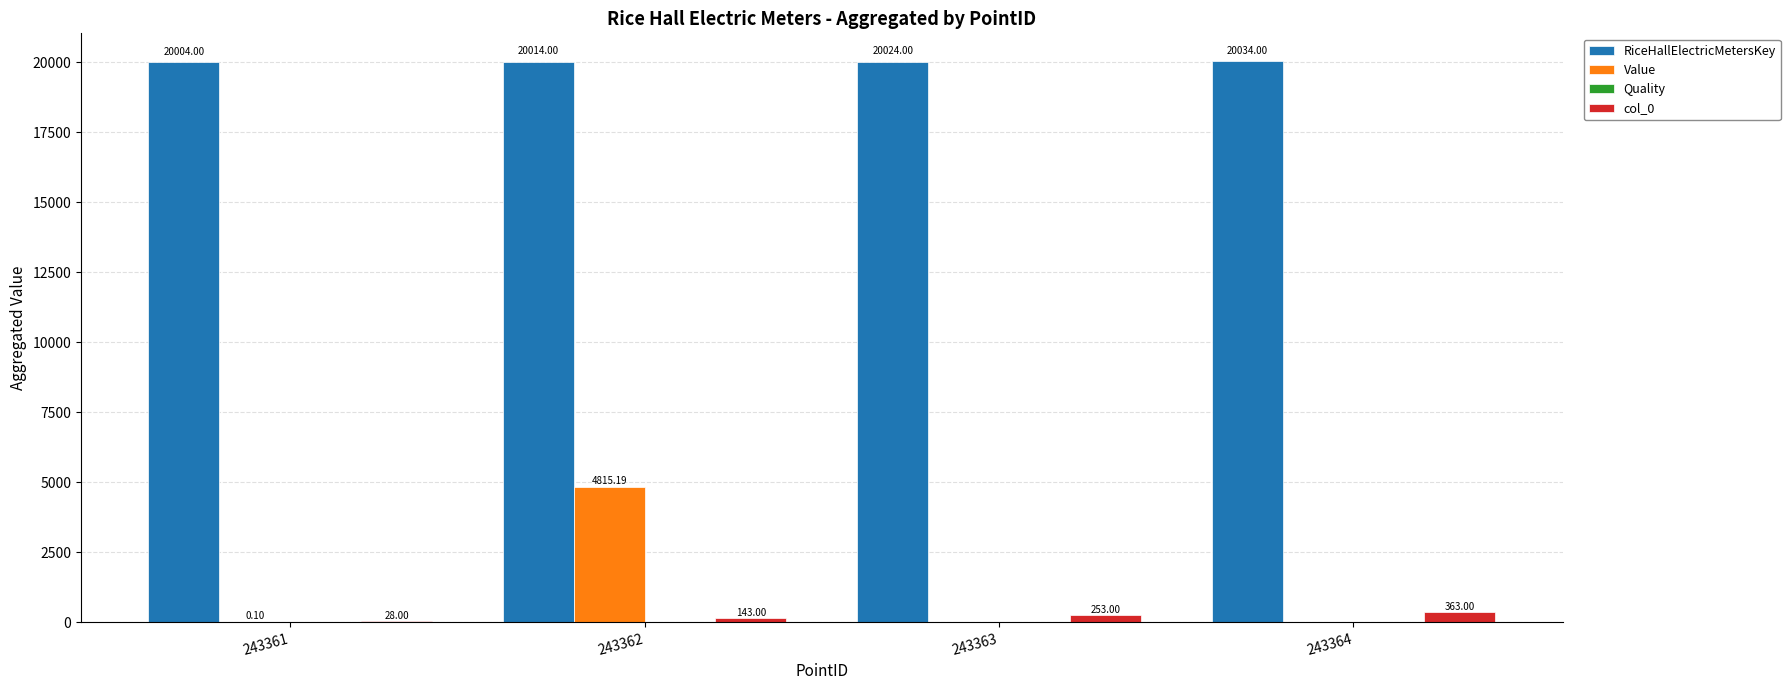

What is the maximum value for Value?

4815.2